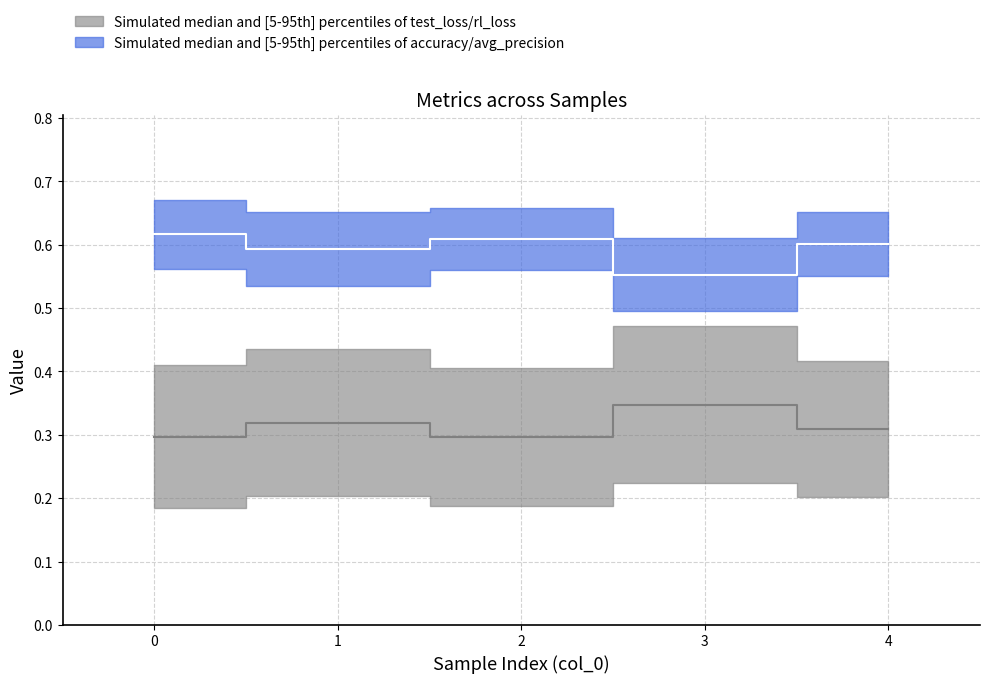

At which label is rl_loss closest to 0?

2